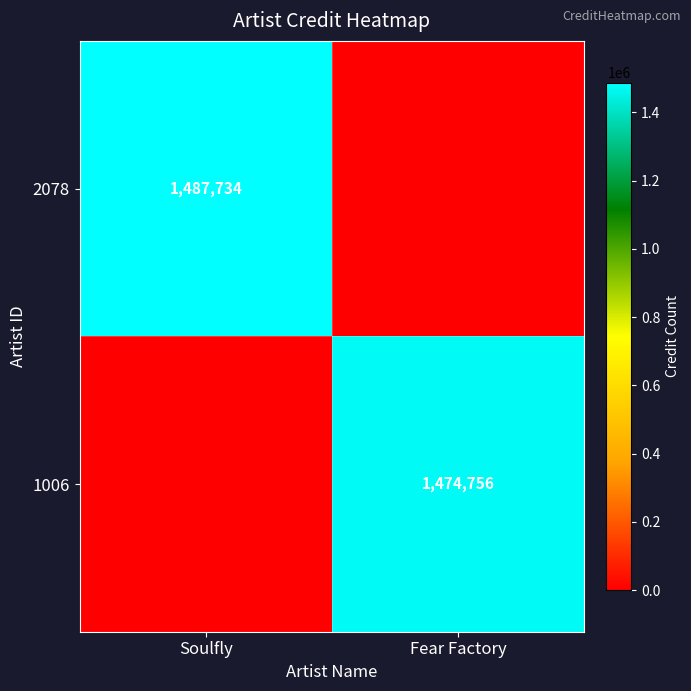

True or false: 2078 has a value of 2317530 at Soulfly.

False